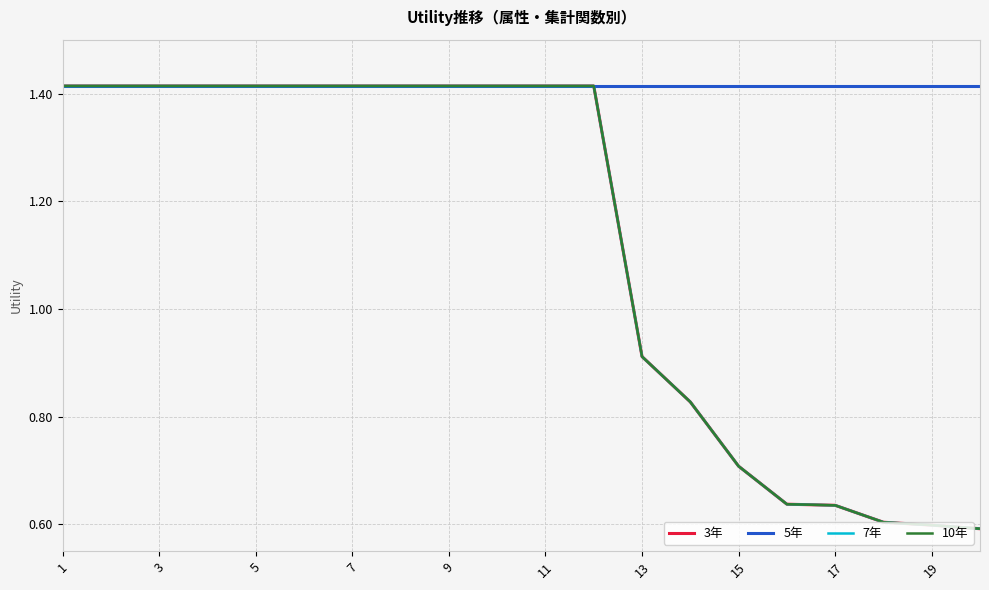

How many series are shown in this chart?

4